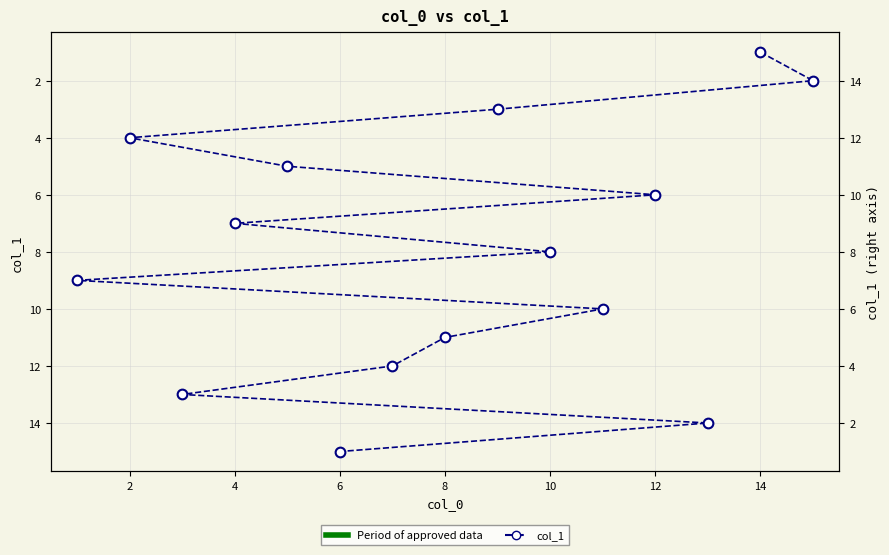

What is the value of the 14th point from the left?

14